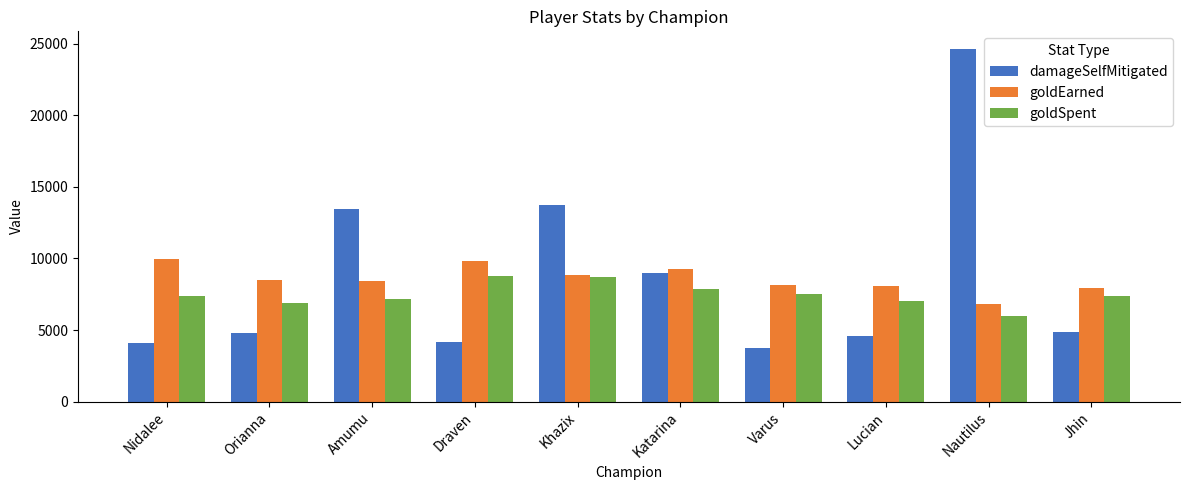

What is the difference between the highest and lowest values at Amumu?

6252